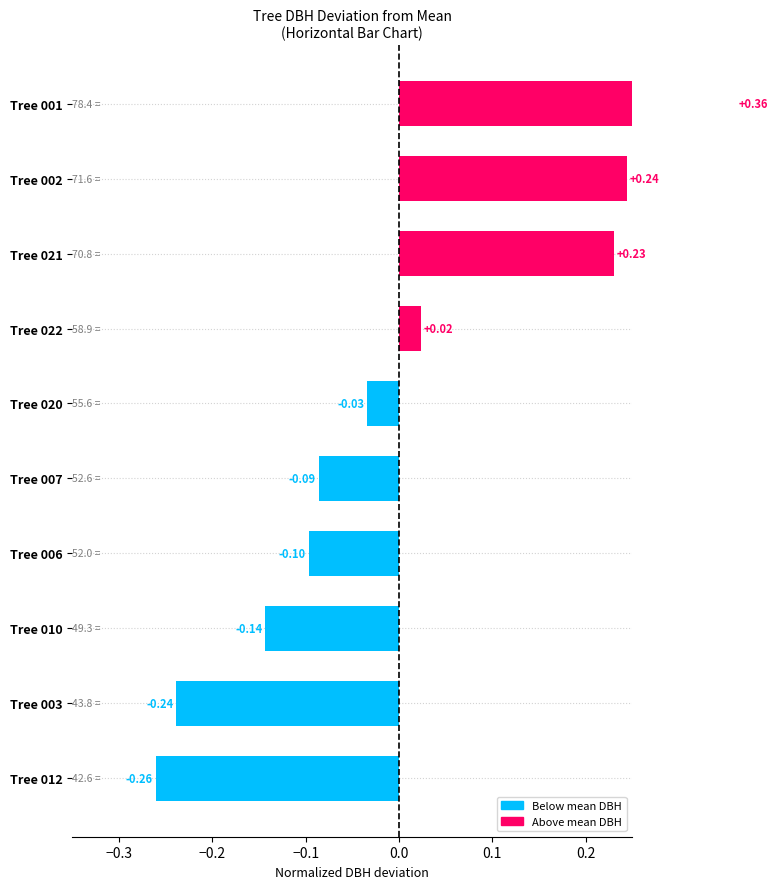

What is the greatest value displayed?

0.4